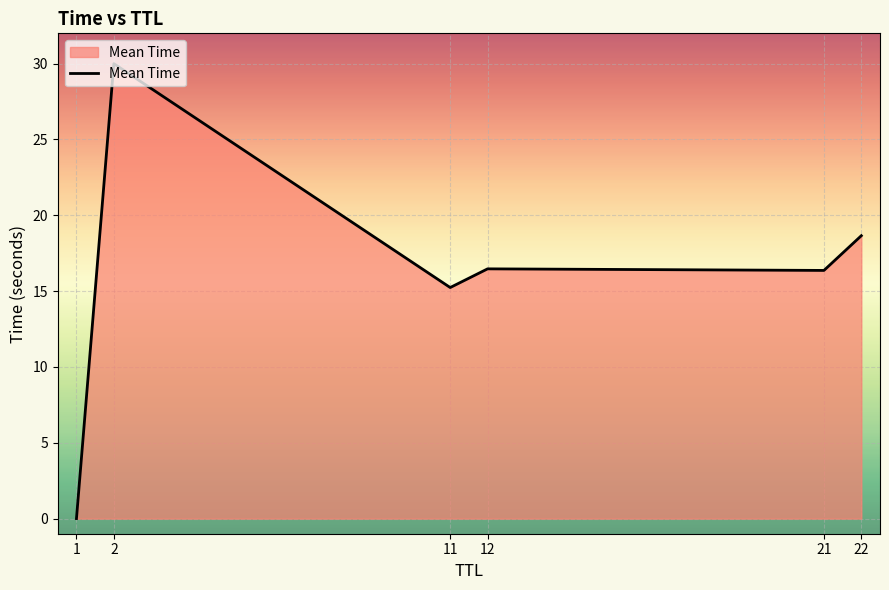

What is the approximate value at 2?

30.0